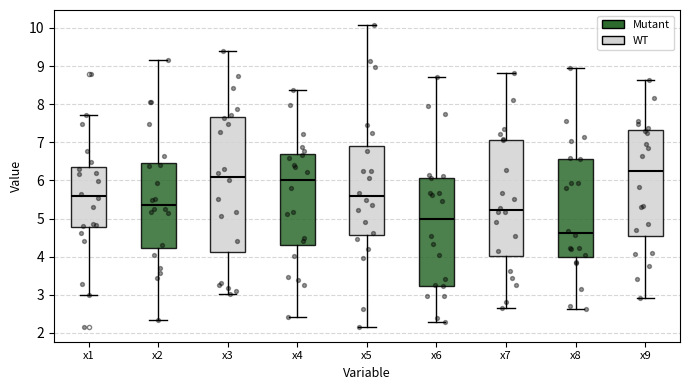

Where does the median line of the box for x7 sit on the y-axis? The values are not printed on the chart, so give them approximately, as read against the axis.

5.2